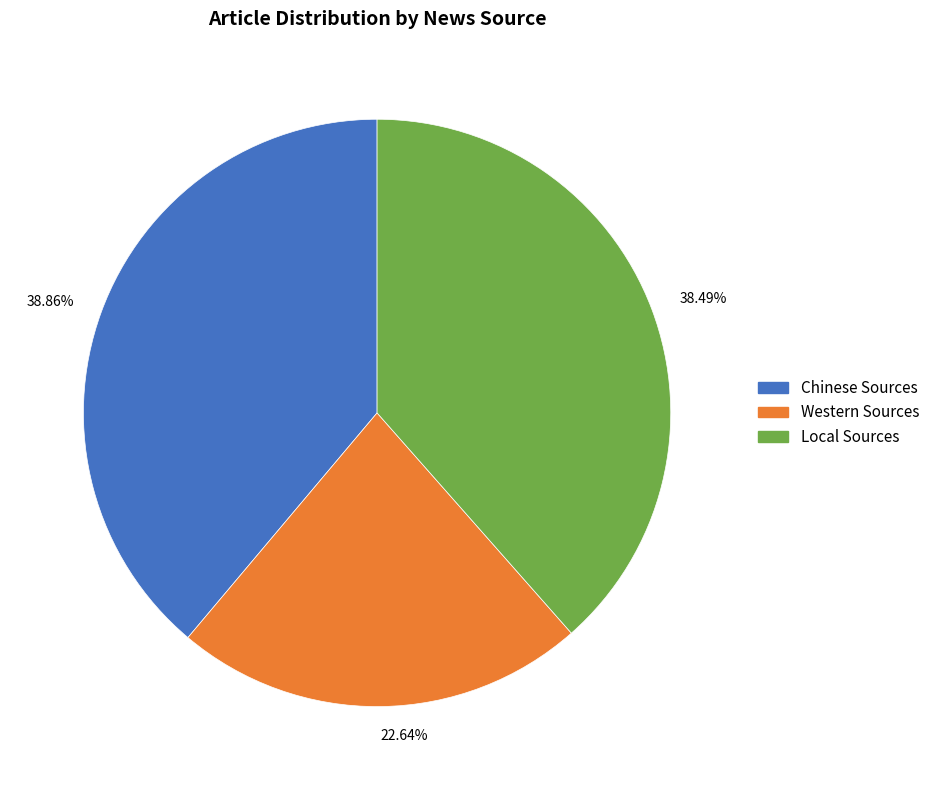

Combined, what portion of the pie is Chinese Sources and Western Sources?

61.5%